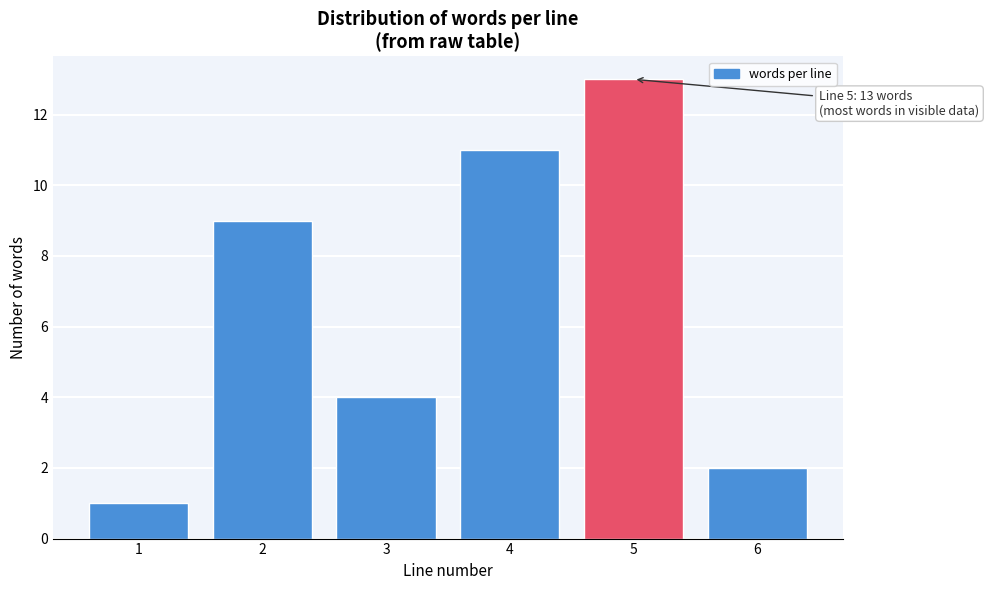

Reading left to right, list all the values displayed in this chart.

1=1	2=9	3=4	4=11	5=13	6=2